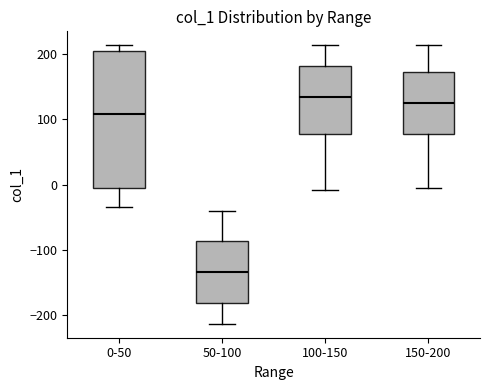

Which box is the tallest, from its lower edge to its upper edge?

0-50